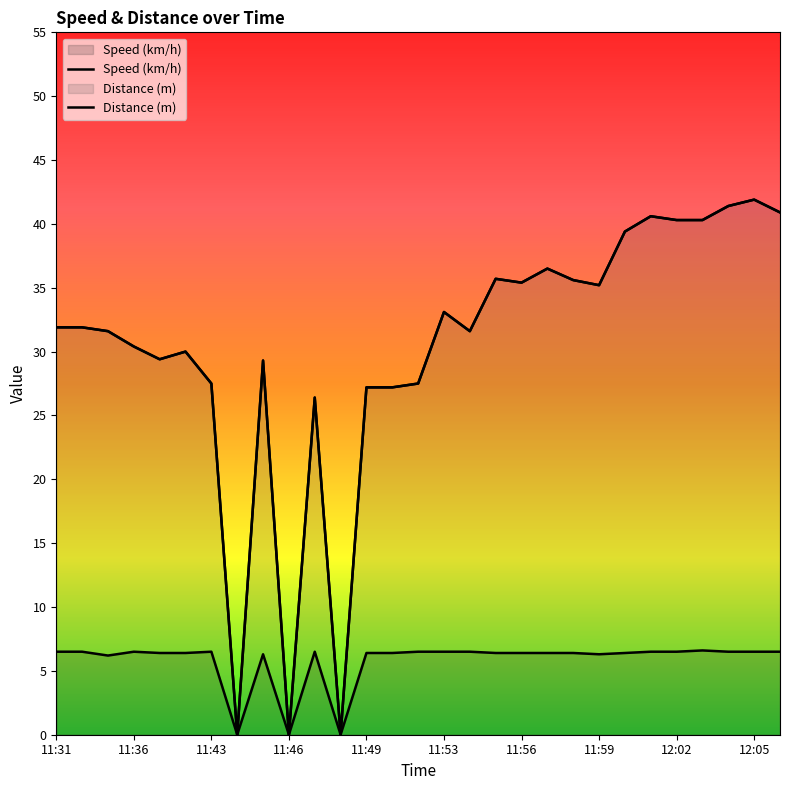

The value of Distance (m) at 11:31 is 53.9. True or false?

False